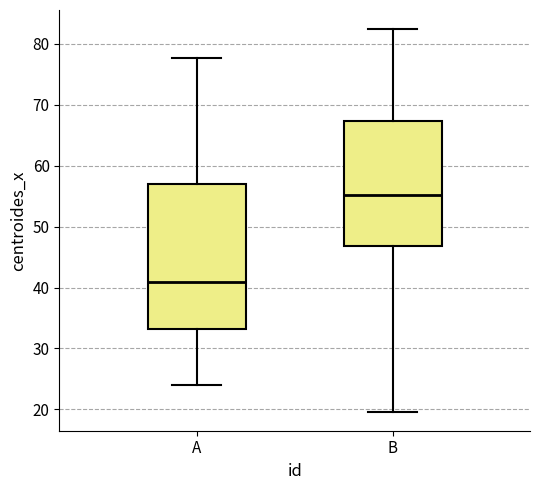

Which box has the highest median line?

B